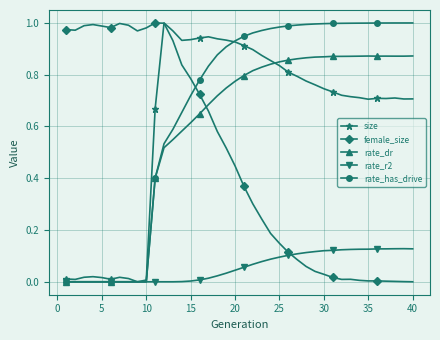

True or false: rate_dr has more than 0 interior local peaks.

True